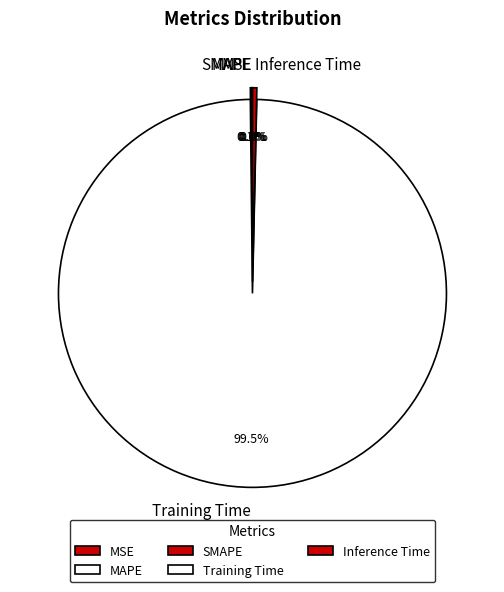

Which slice is the largest?

Training Time